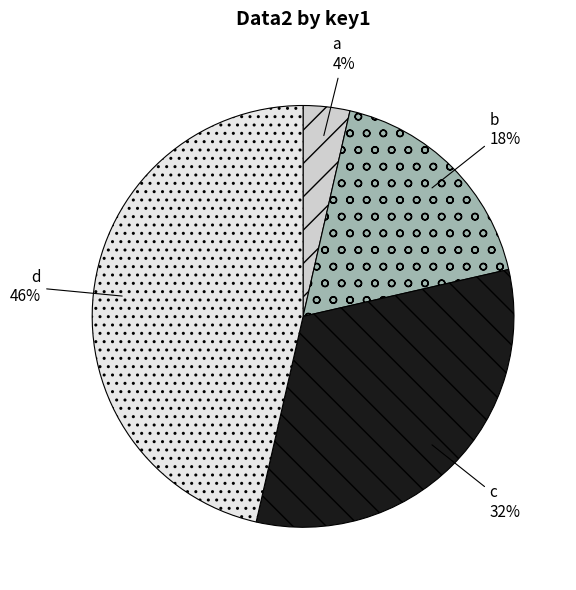

The c slice represents 32% of the pie. True or false?

True